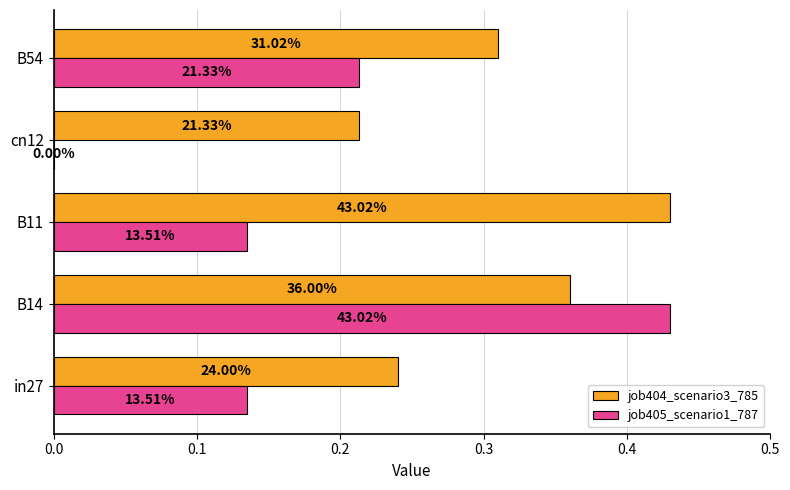

Which series has the widest spread of values?

job405_scenario1_787